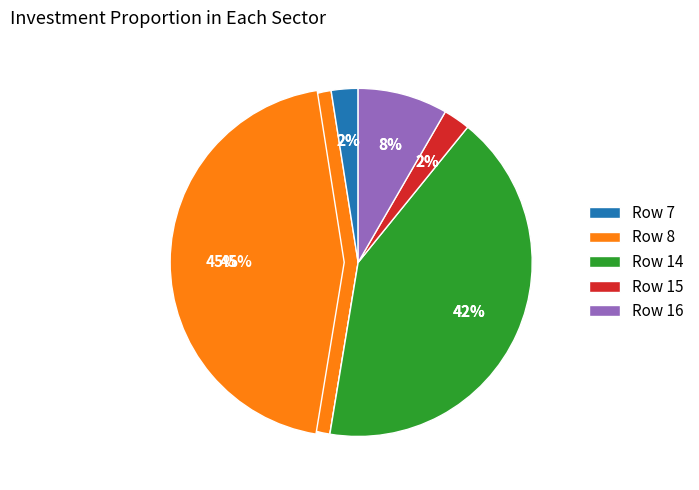

Is it true that Row 8 is 45% of the pie?

True